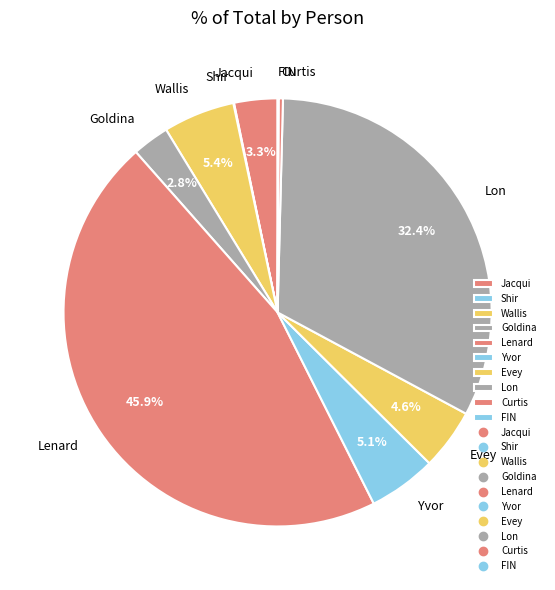

The Yvor slice represents 1% of the pie. True or false?

False